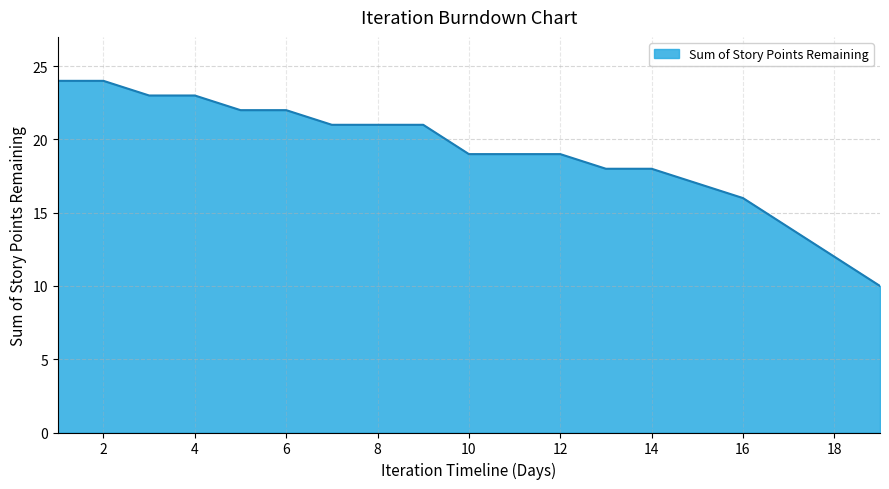

What is the difference between the maximum and minimum values?

14